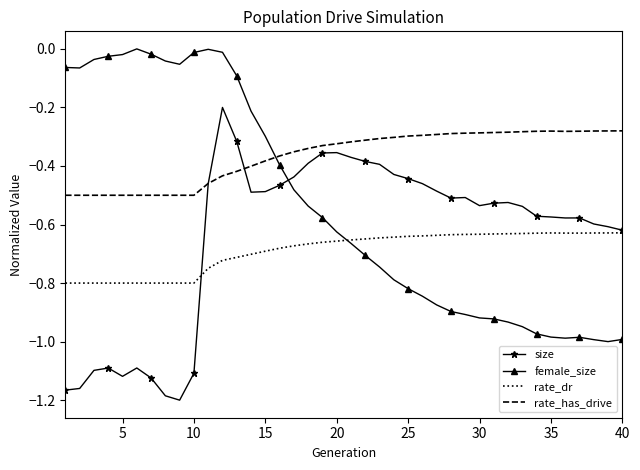

Which series ends up on top after the final intersection of female_size and size?

size